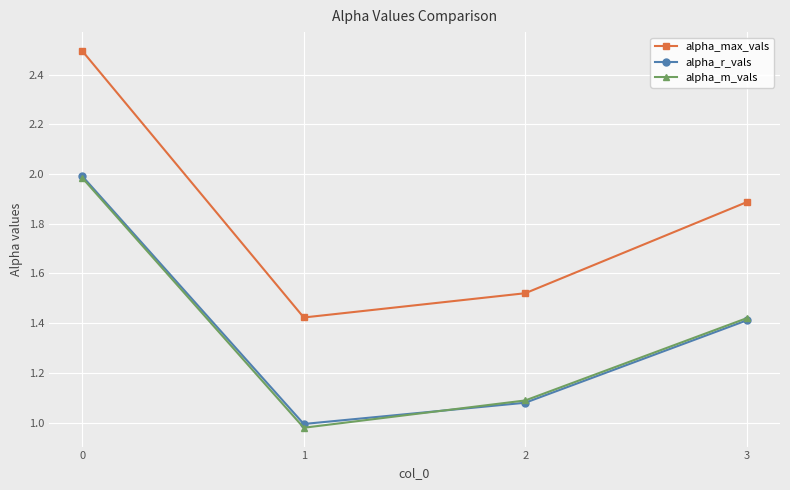

What are all the series names shown in the legend?

alpha_max_vals, alpha_r_vals, alpha_m_vals